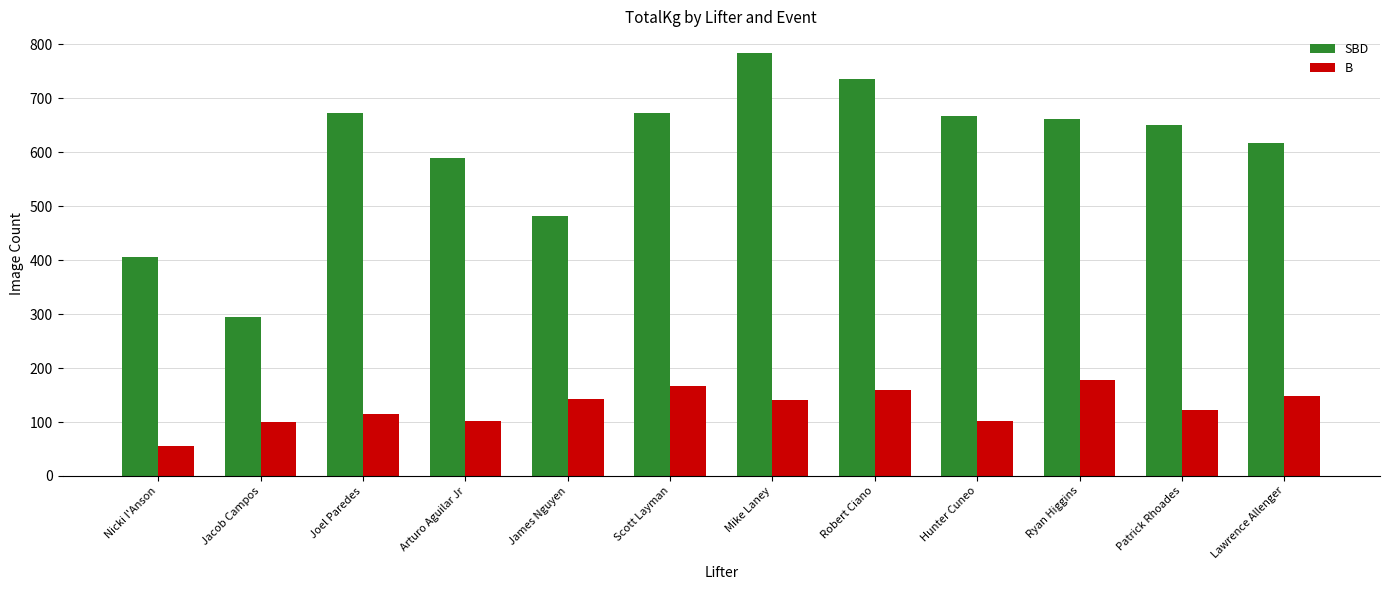

At which category does the chart reach its minimum across all series?

Nicki I'Anson